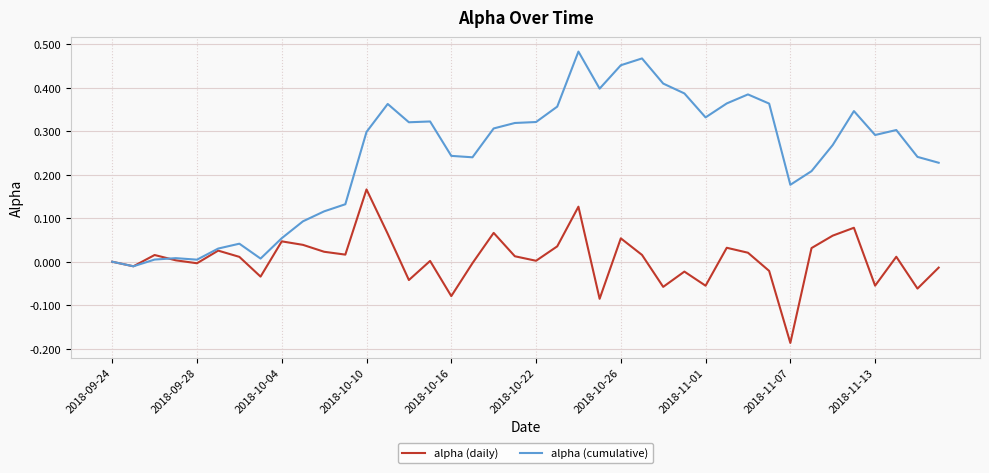

Which series has the widest spread of values?

alpha (cumulative)